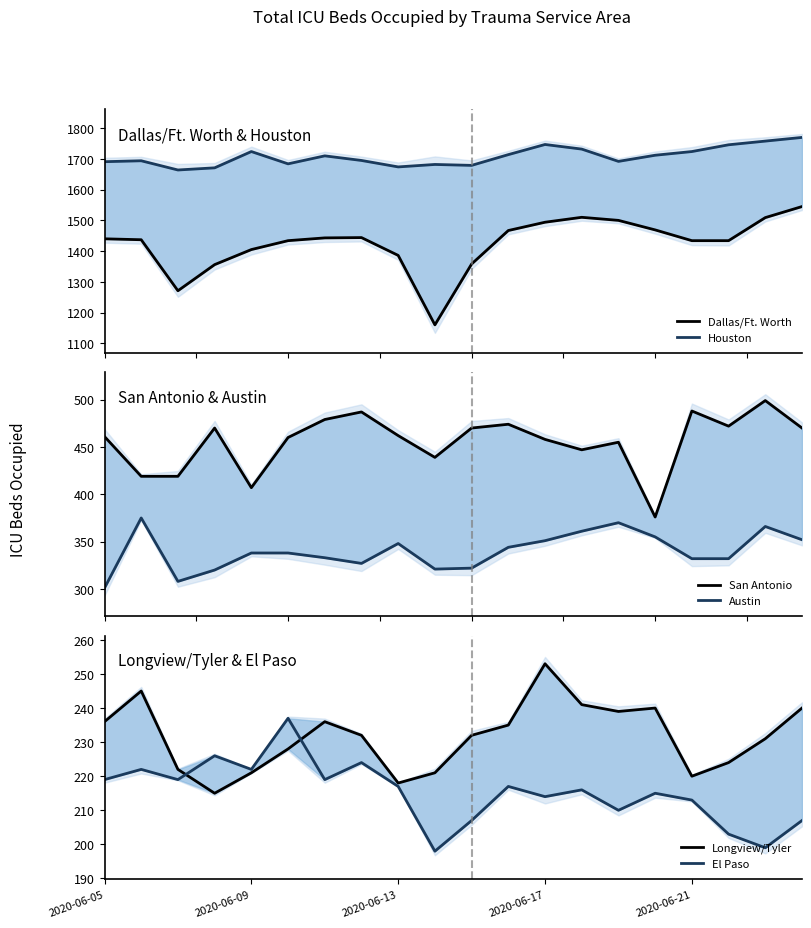

Reading left to right, transcribe all the data shown in this chart.

Dallas/Ft. Worth: 1440	1437	1271	1356	1405	1434	1443	1444	1386	1160	1358	1467	1494	1510	1500	1469	1434	1434	1509	1545
Houston: 1691	1694	1664	1671	1724	1684	1710	1695	1674	1682	1679	1714	1747	1732	1692	1712	1724	1746	1758	1770
San Antonio: 461	419	419	470	407	460	479	487	462	439	470	474	458	447	455	376	488	472	499	470
Austin: 301	375	308	320	338	338	333	327	348	321	322	344	351	361	370	355	332	332	366	352
Longview/Tyler: 236	245	222	215	221	228	236	232	218	221	232	235	253	241	239	240	220	224	231	240
El Paso: 219	222	219	226	222	237	219	224	217	198	207	217	214	216	210	215	213	203	199	207